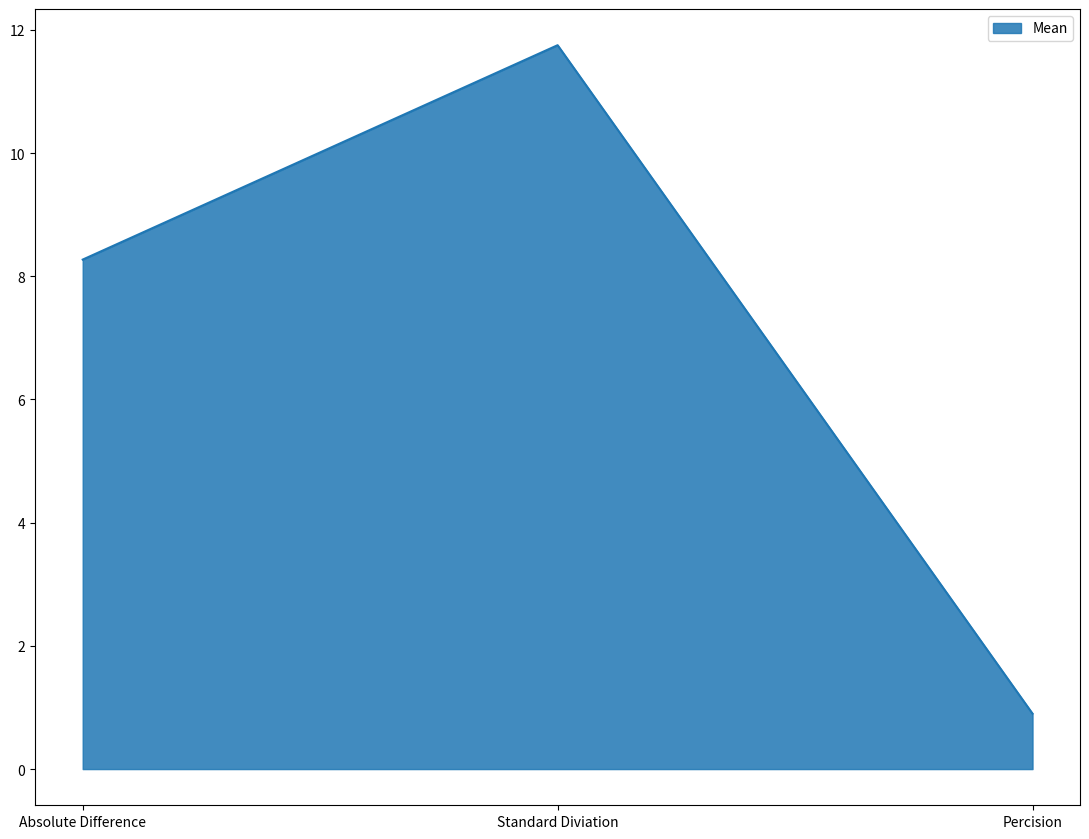

What position from the right is Standard Diviation?

2